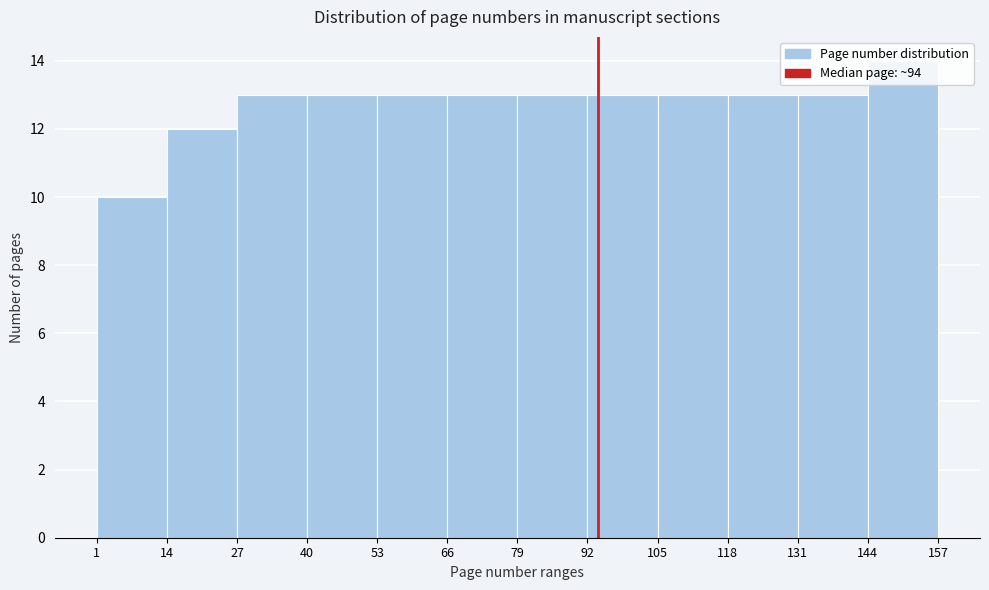

How tall is the bar that spans 27 to 40 on the x-axis? The values are not printed on the chart, so give them approximately, as read against the axis.

13